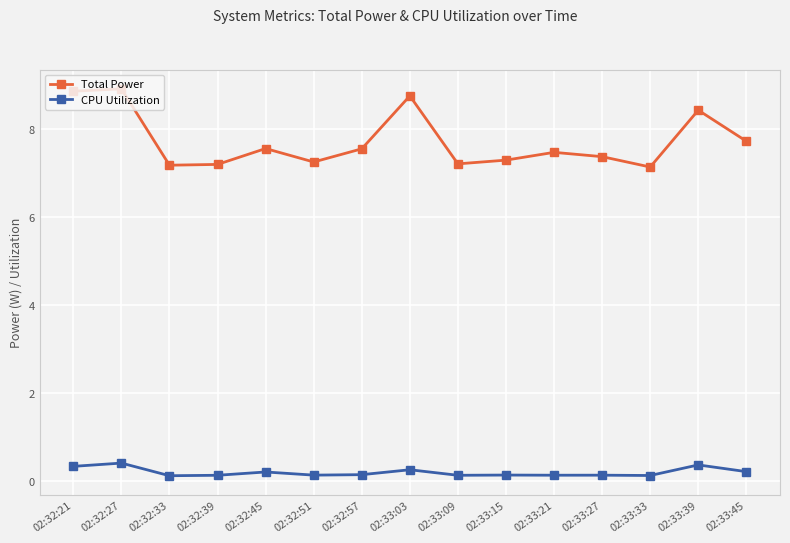

True or false: Total Power has more than 1 interior local peaks.

True